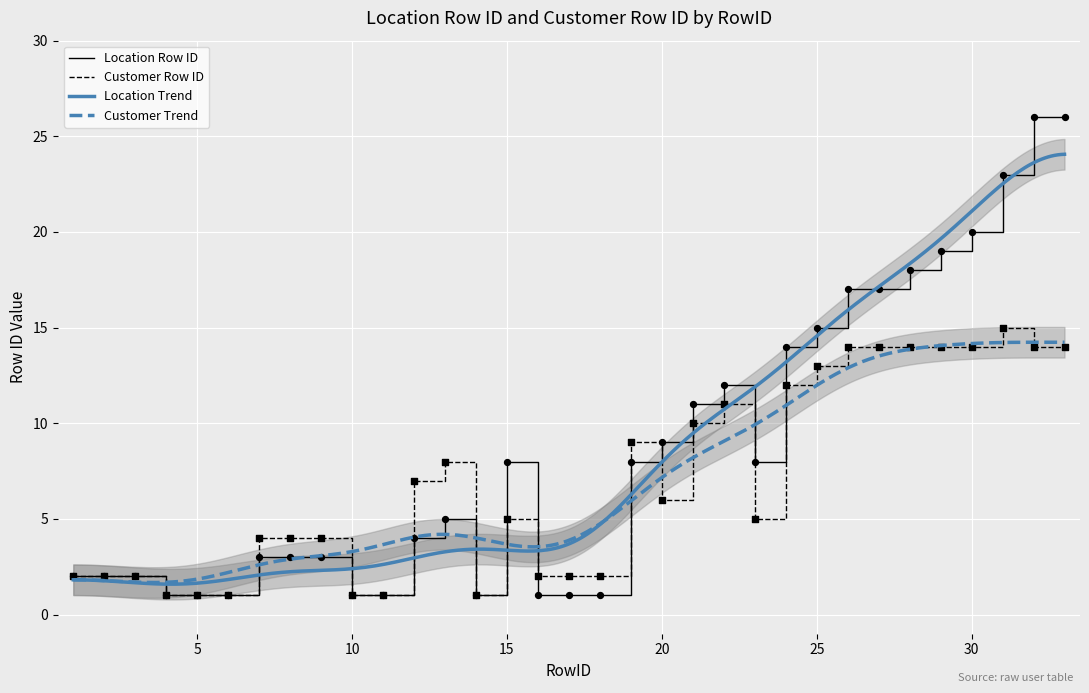

Which series reaches the minimum Y coordinate?

Location Row ID